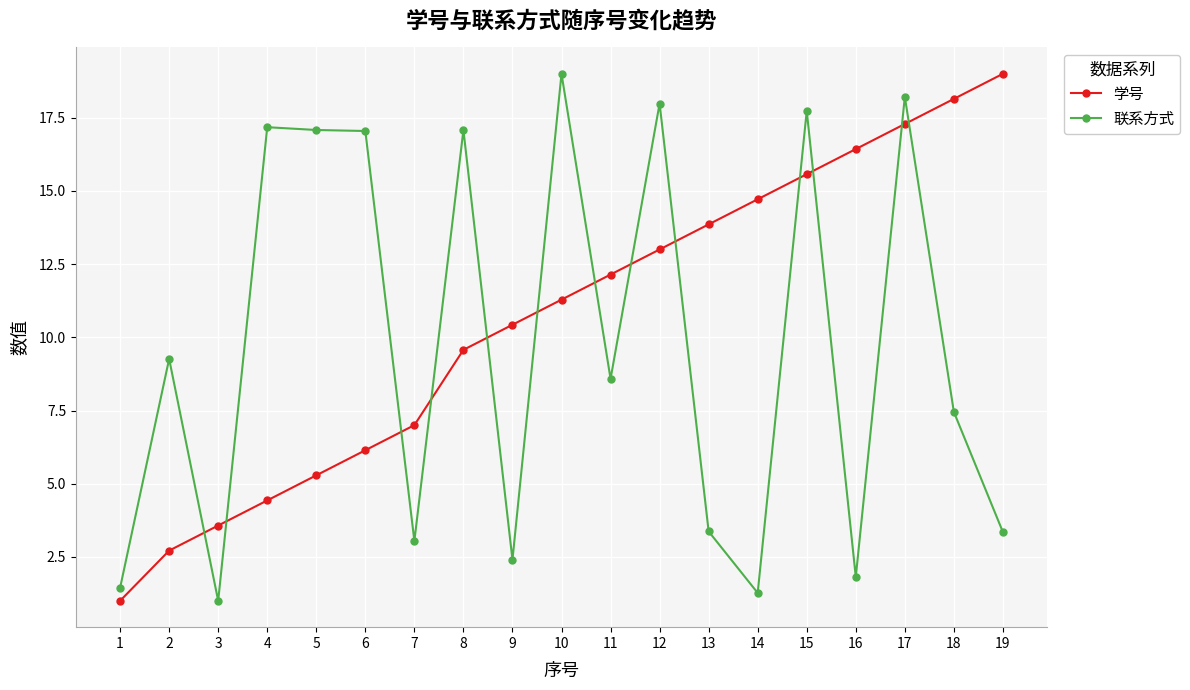

At which label does 联系方式 first exceed 8?

2